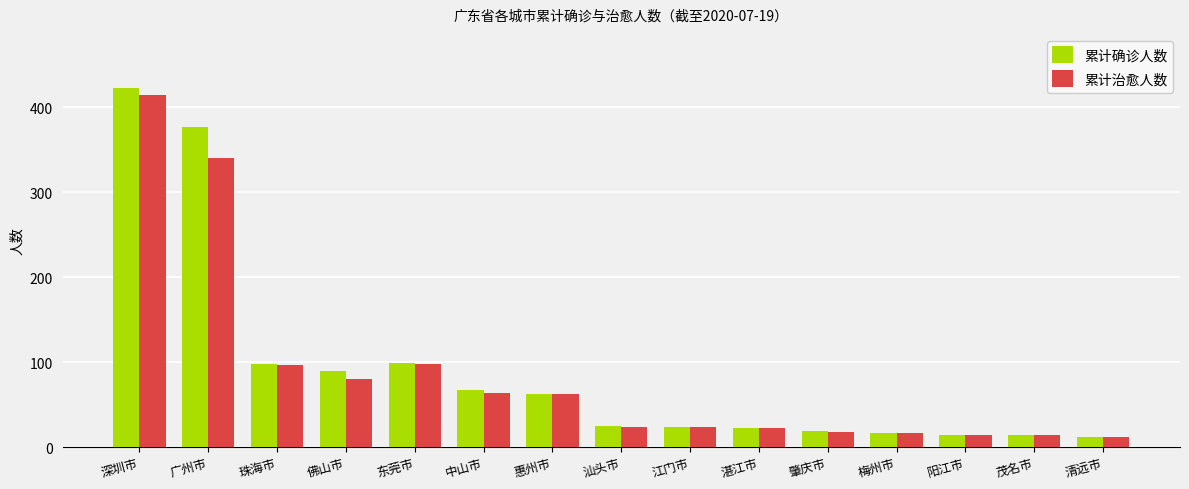

What is the label of the 5th bar from the right?

肇庆市